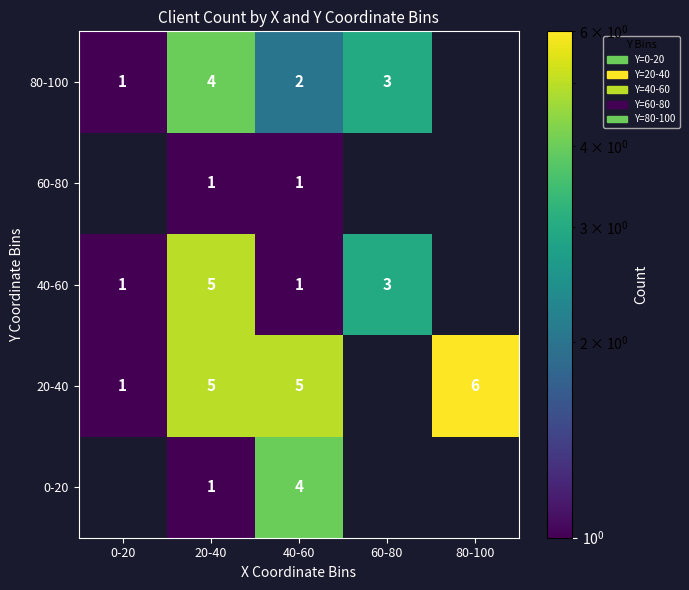

What is the spread (max minus min) of values at 80-100?

6